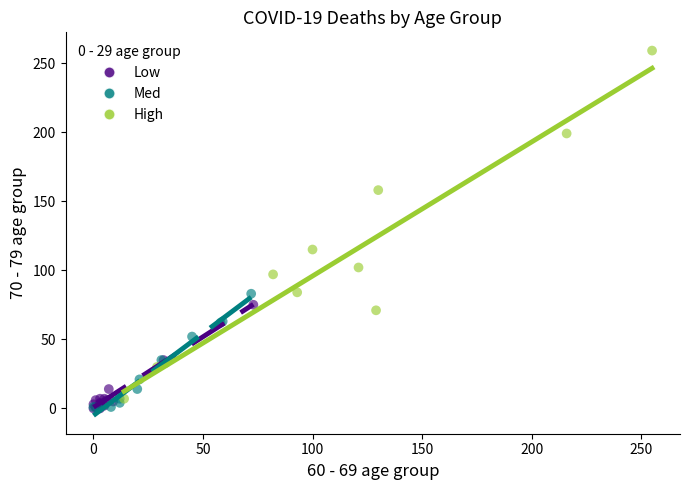

Which series has the widest spread of Y values?

High